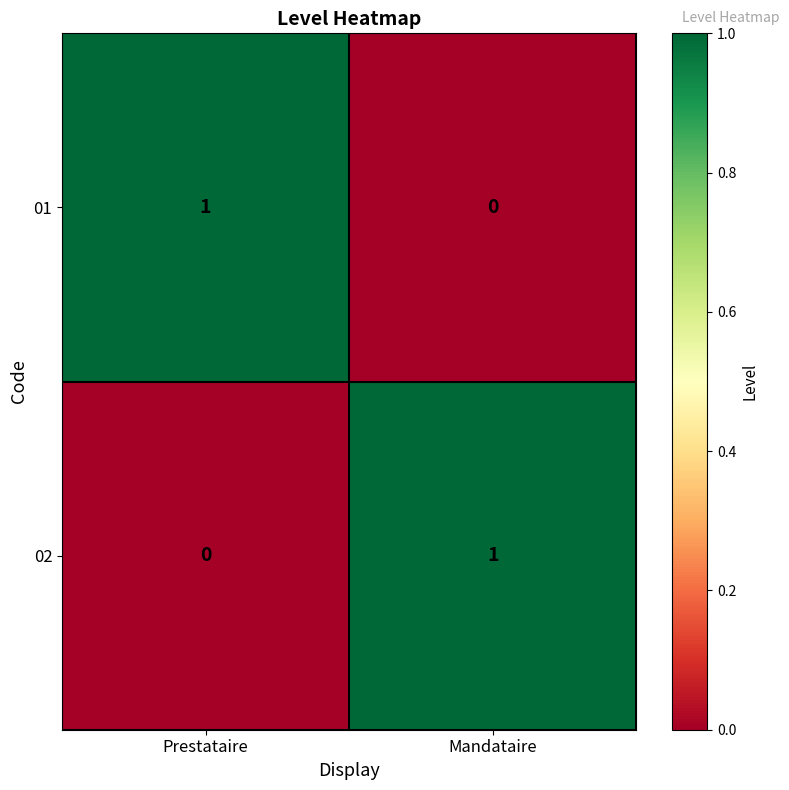

Where is 02 nearest to the value 0?

Prestataire